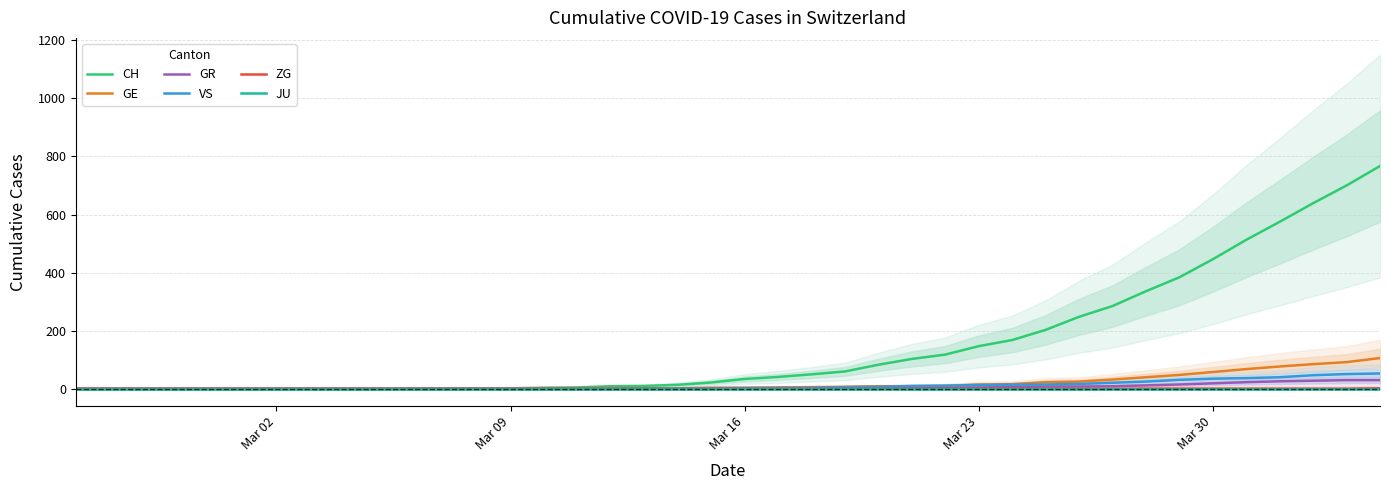

True or false: GE has more than 0 interior local peaks.

False